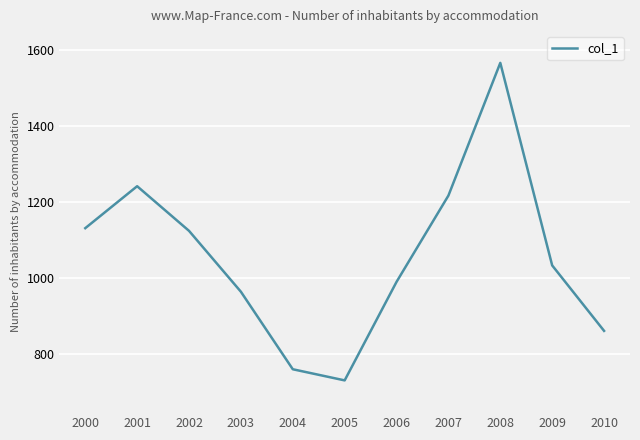

Reading right to left, what are all the values shown in this chart?

859.8	1032.3	1566.1	1216.4	989.0	729.3	758.7	962.9	1123.4	1241.0	1130.5